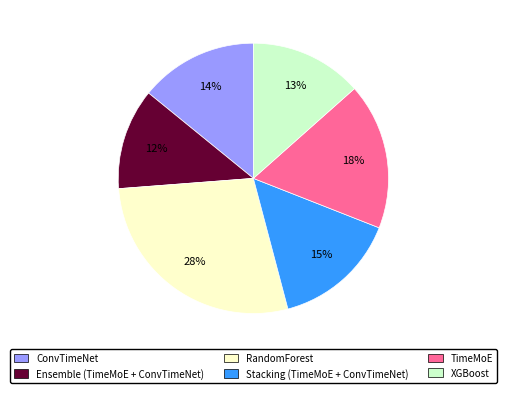

How many slices are in this pie chart?

6